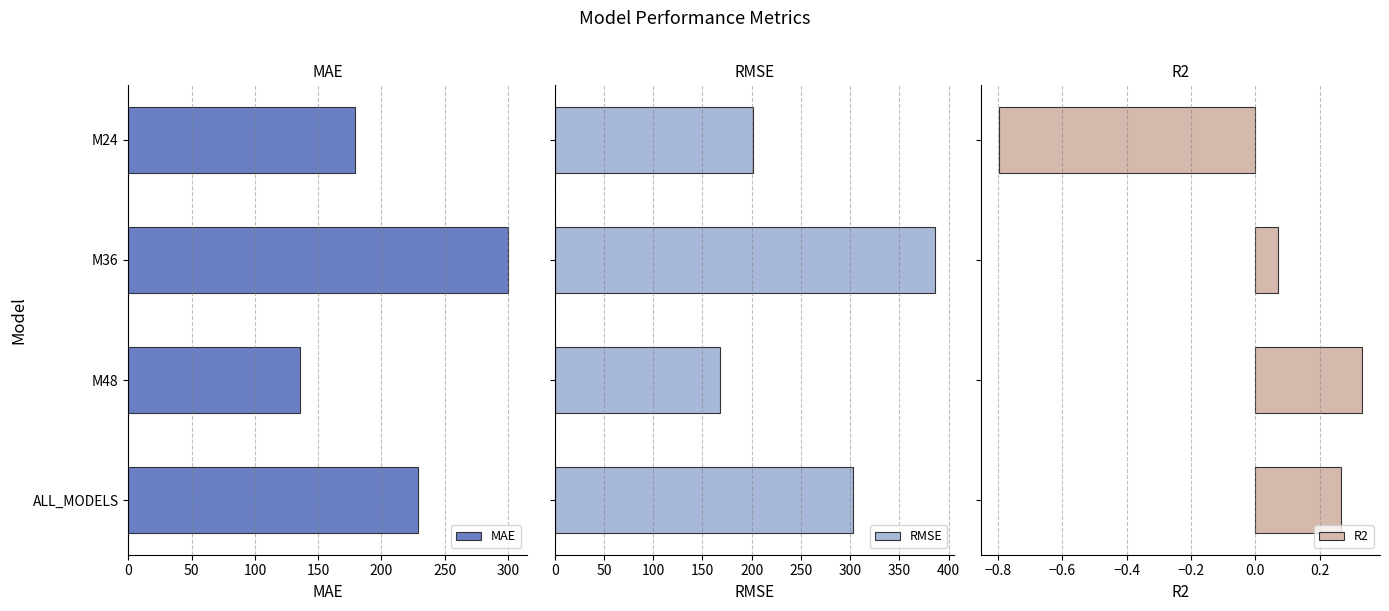

List the labels in order of MAE value, smallest first.

M48, M24, ALL_MODELS, M36